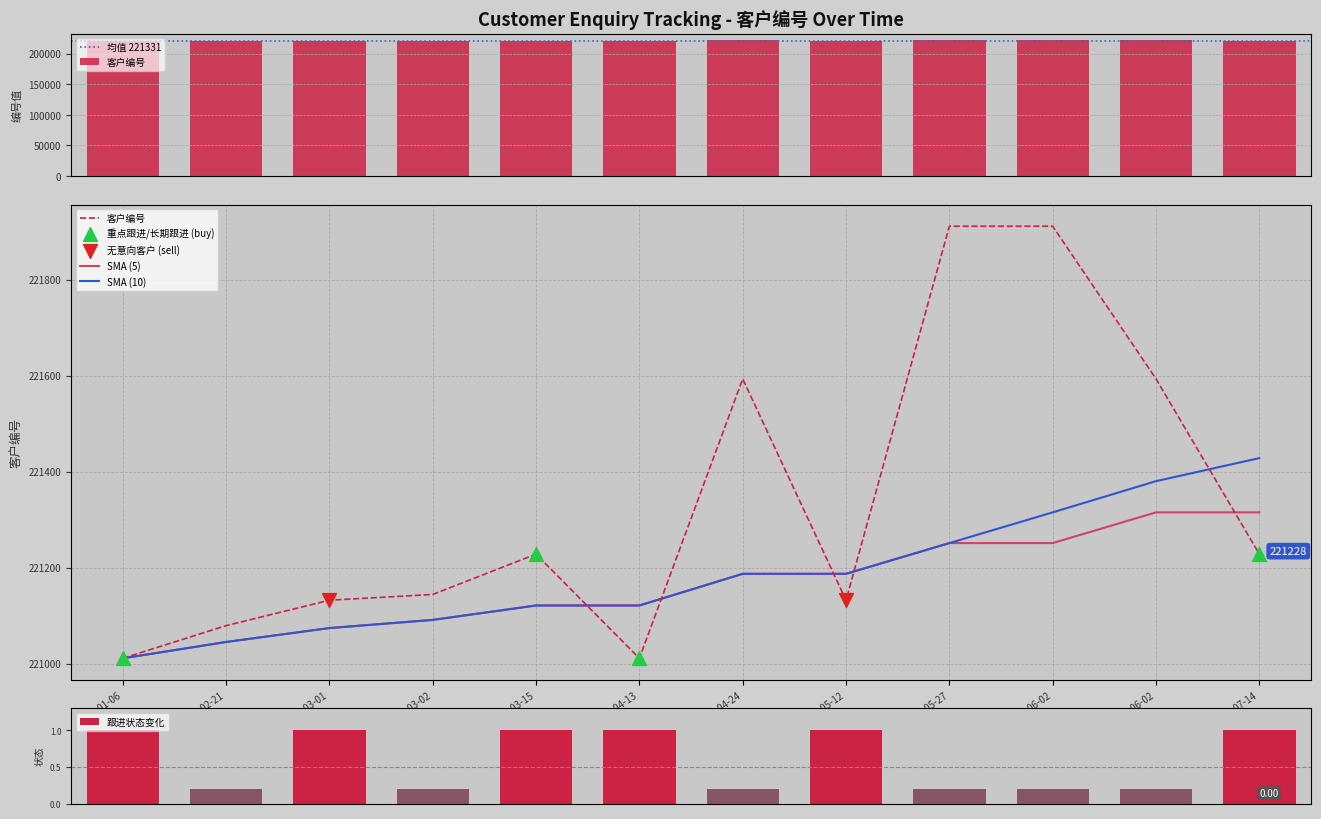

At which category is the sum across all series the highest?

2022-06-02